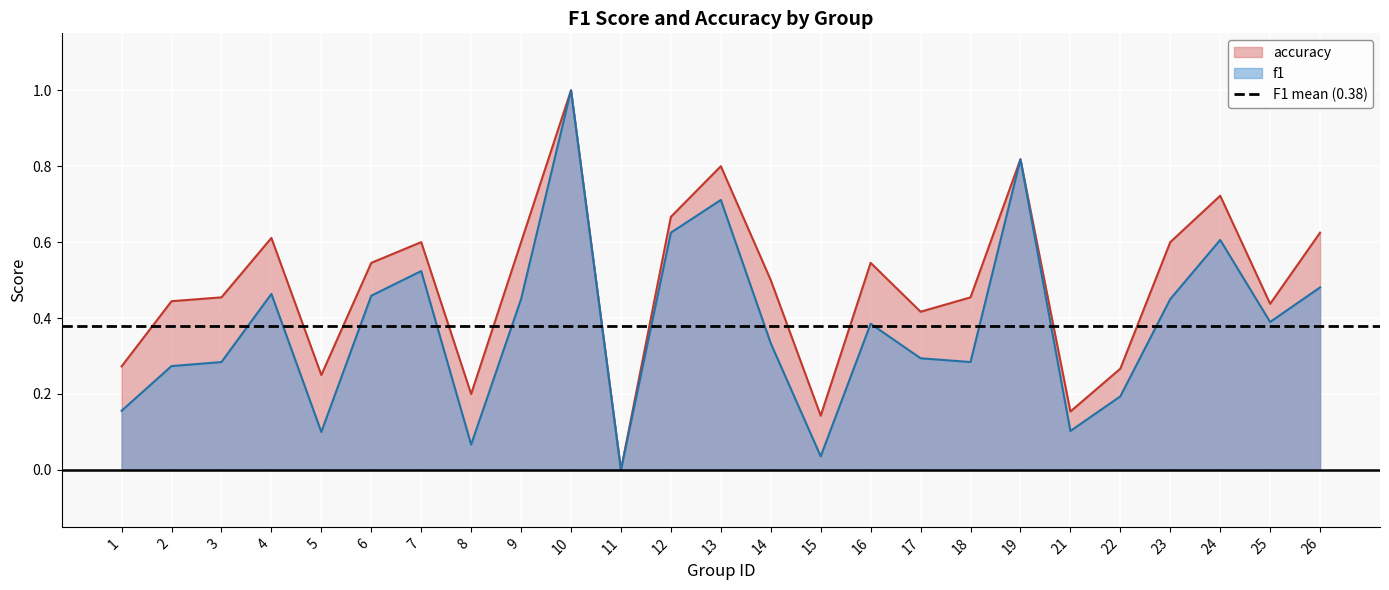

Which series changed the most between 16 and 18?

f1